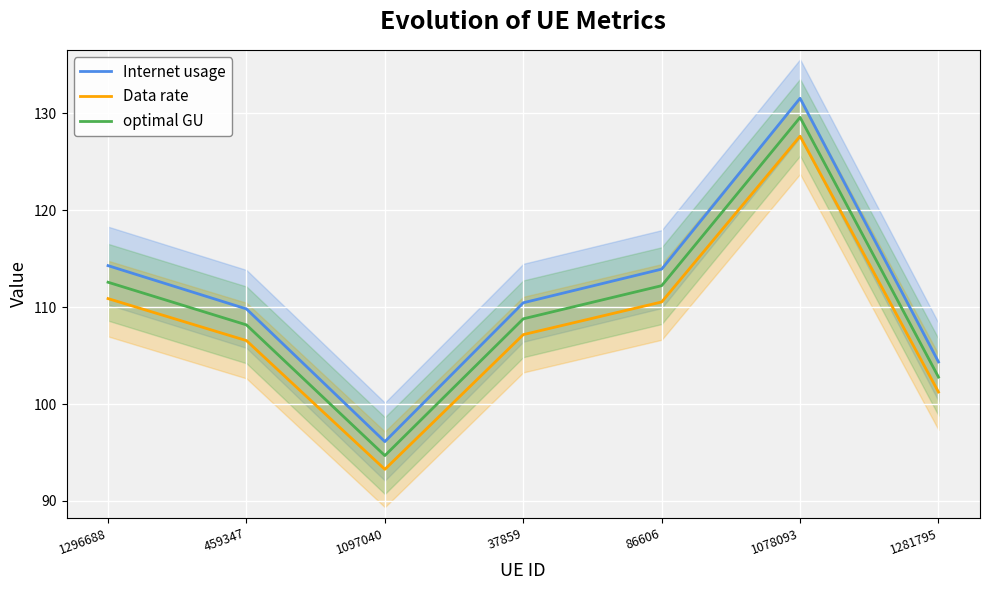

What is the label of the 4th point from the left?

37859